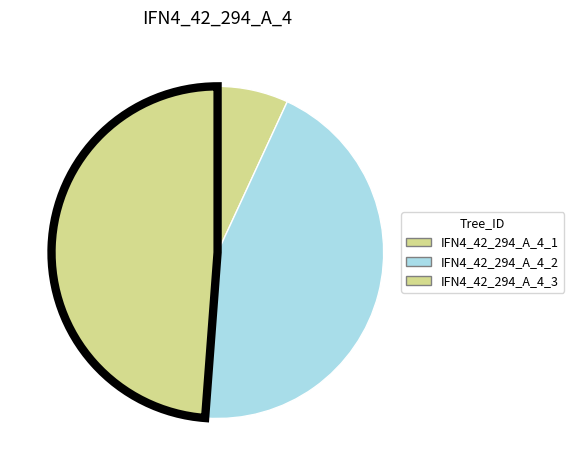

True or false: IFN4_42_294_A_4_3 accounts for 49% of the total.

True